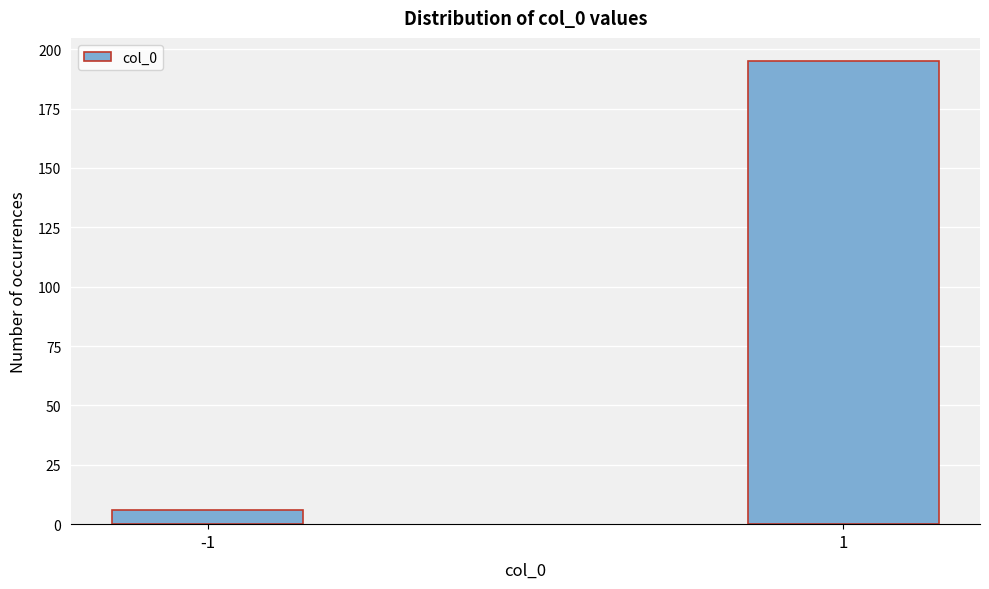

Reading left to right, what are all the values shown in this chart?

6	195